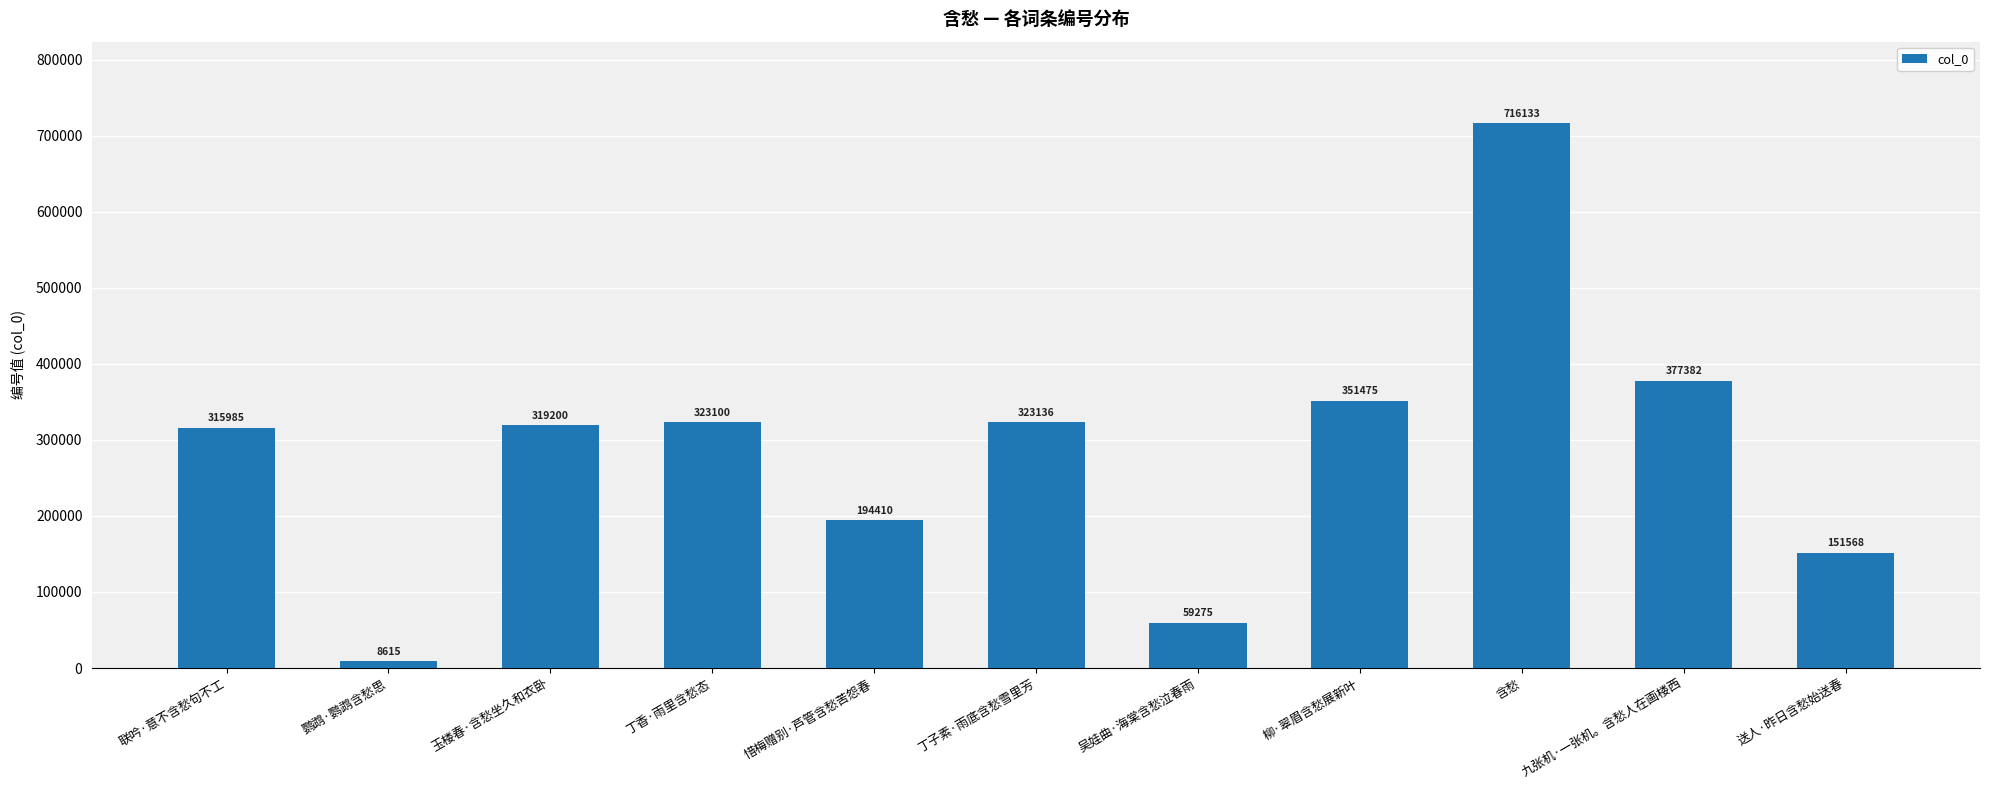

Reading right to left, extract all data points from this chart.

151568	377382	716133	351475	59275	323136	194410	323100	319200	8615	315985